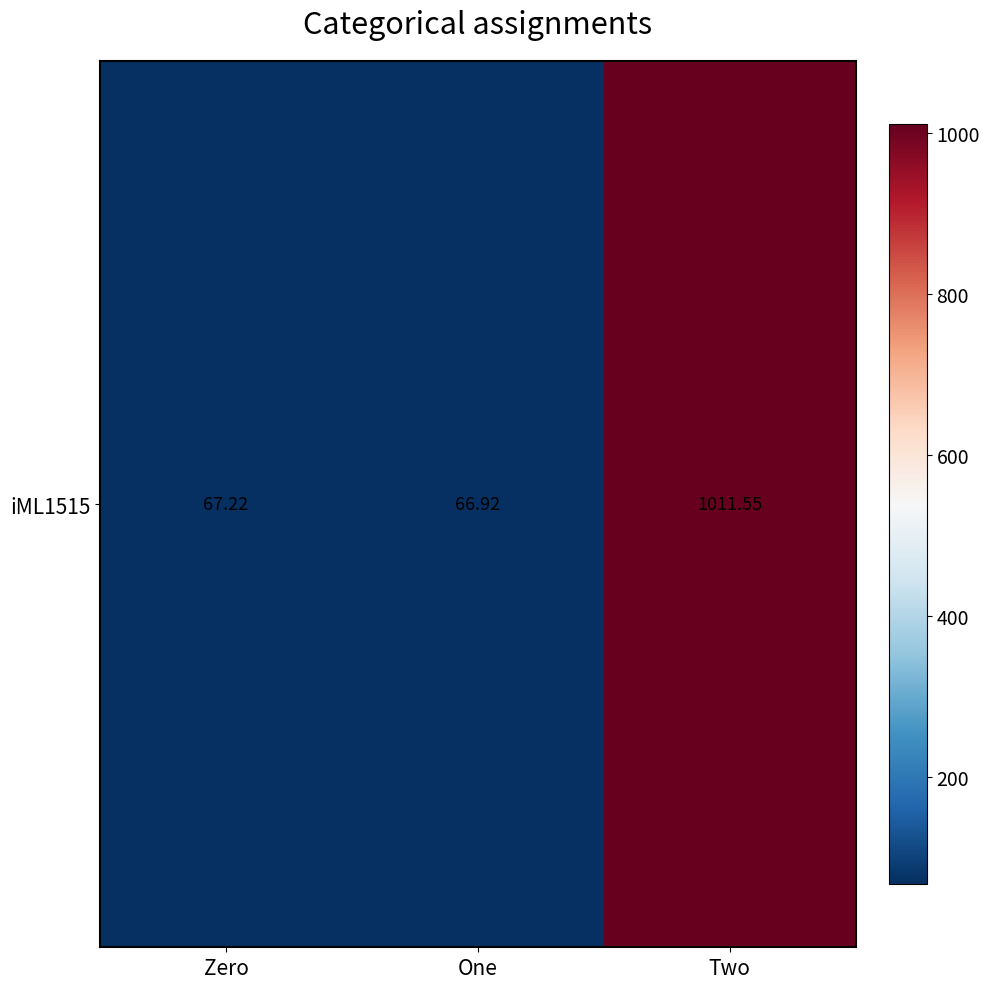

List the labels in order of value, smallest first.

One, Zero, Two